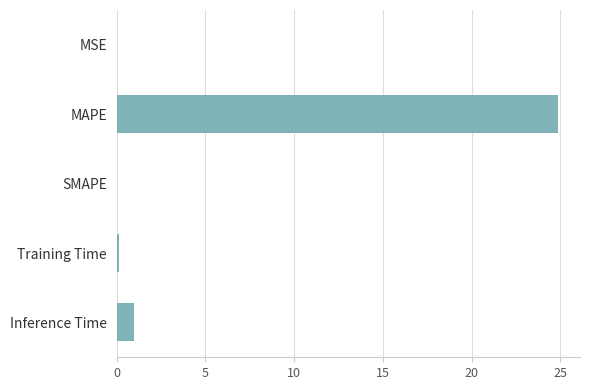

How many distinct data groups are displayed?

1